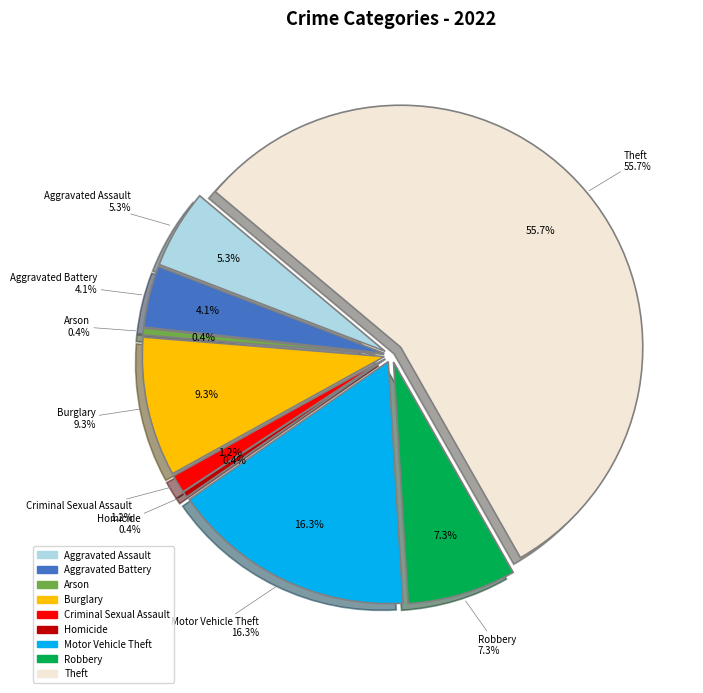

True or false: Homicide accounts for 0% of the total.

True